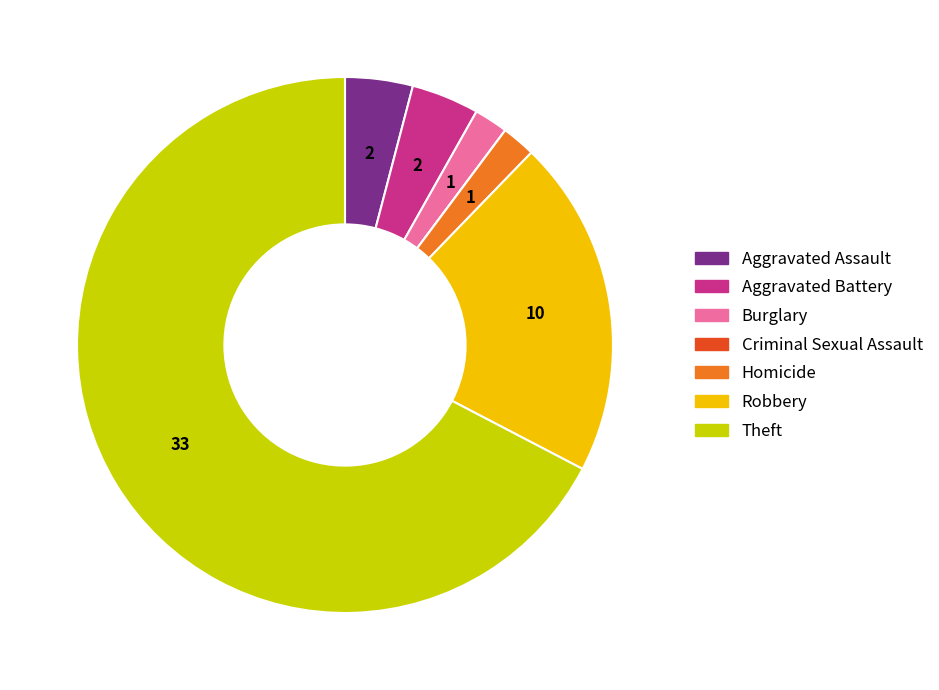

What is the largest slice in the pie chart?

Theft